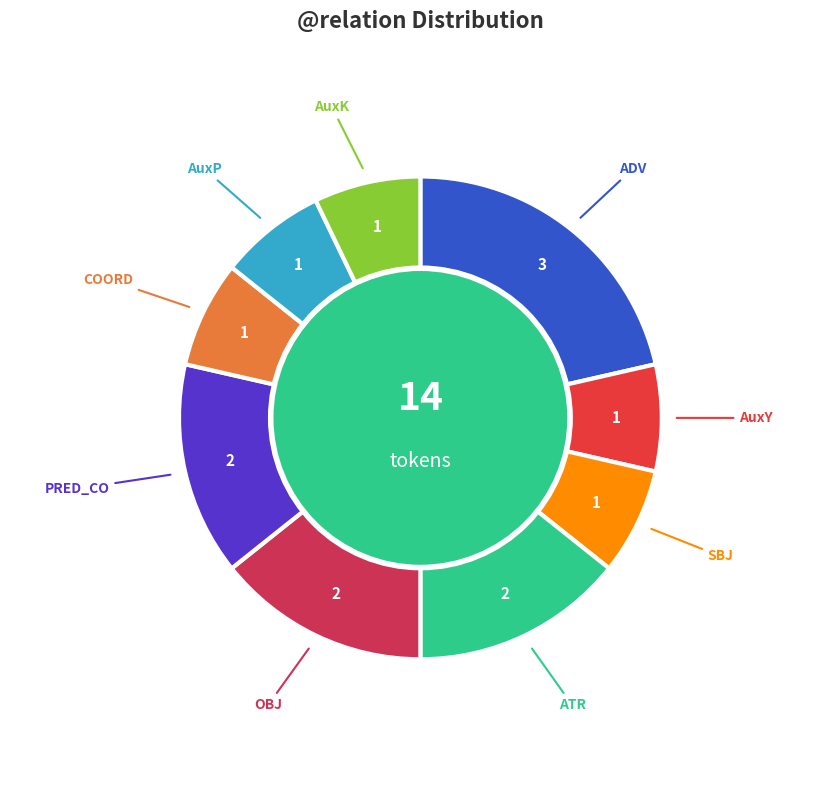

Approximately how many times larger is the value at ADV compared to AuxK?

3.0